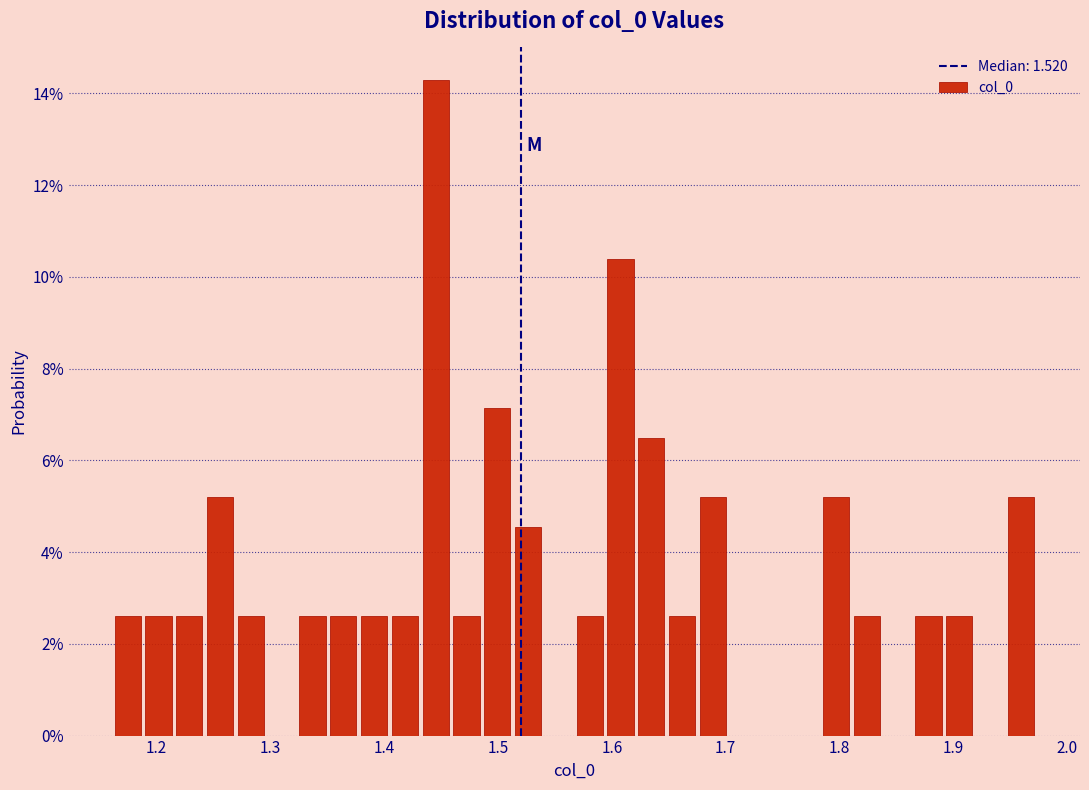

Read against the x-axis, roughly where is the centre of the tallest bar?

1.45